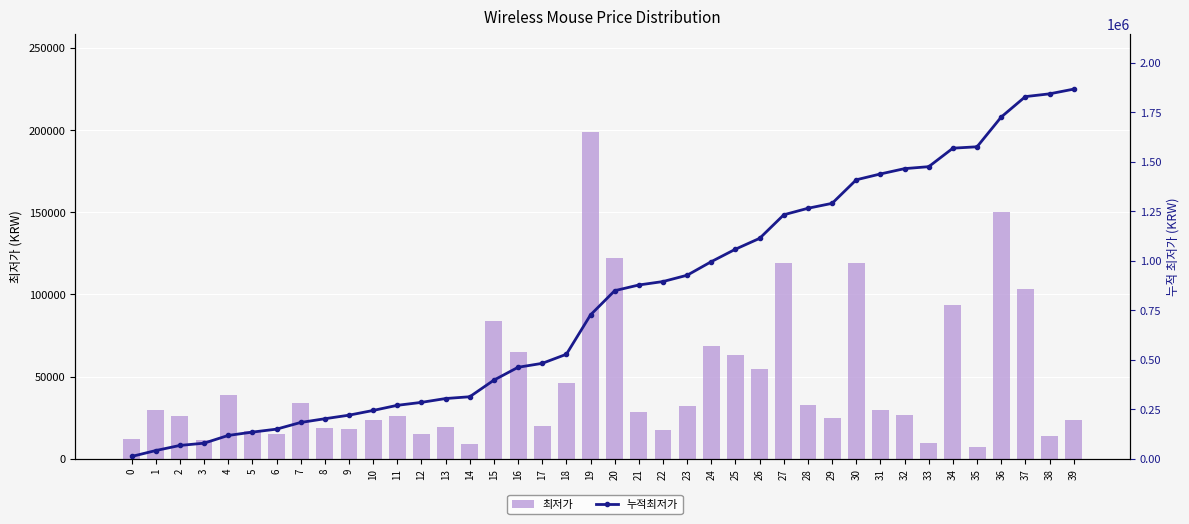

What is the total value across all series at 27?

1352070